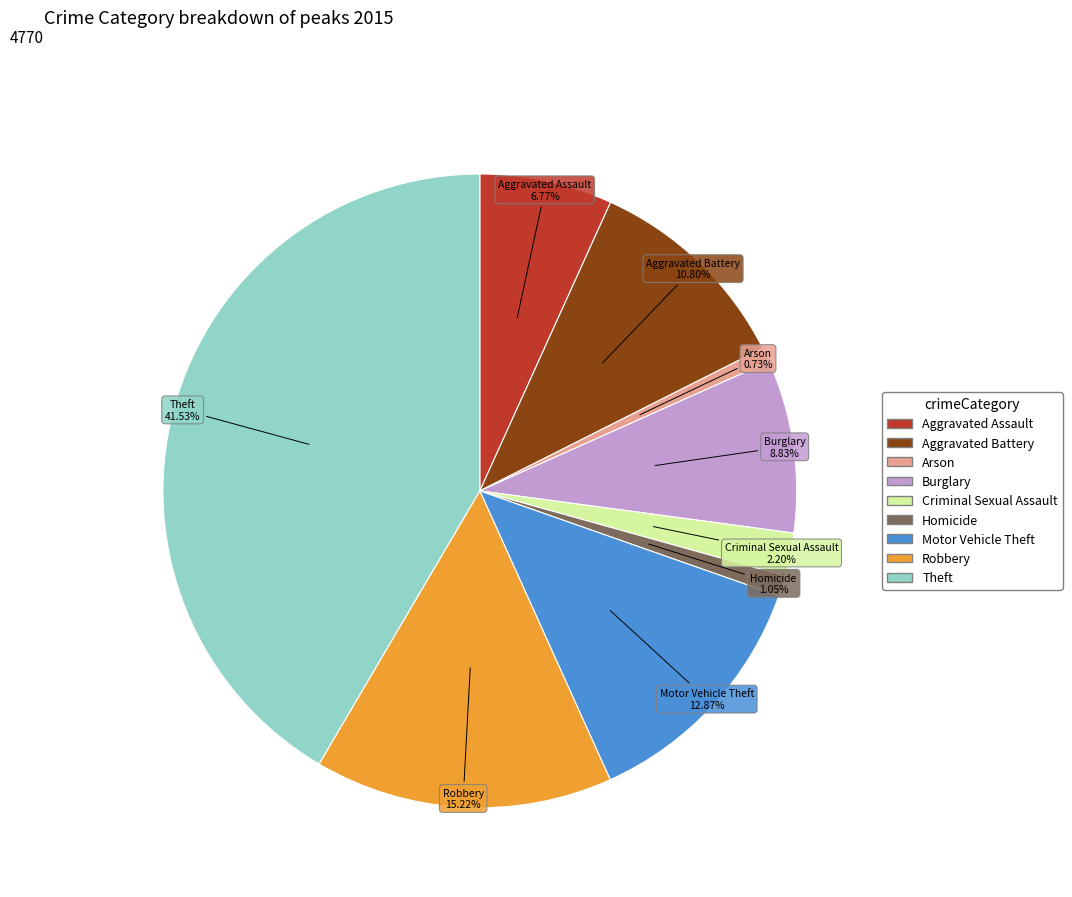

To the nearest percent, what is the difference between the largest and smallest slice percentages?

41%